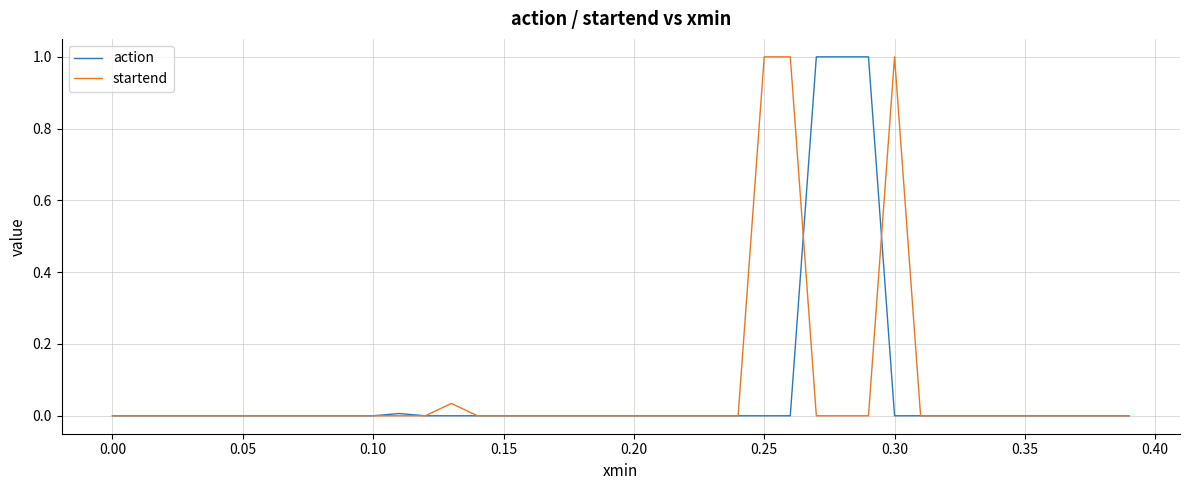

What is the highest value of the startend series?

1.0